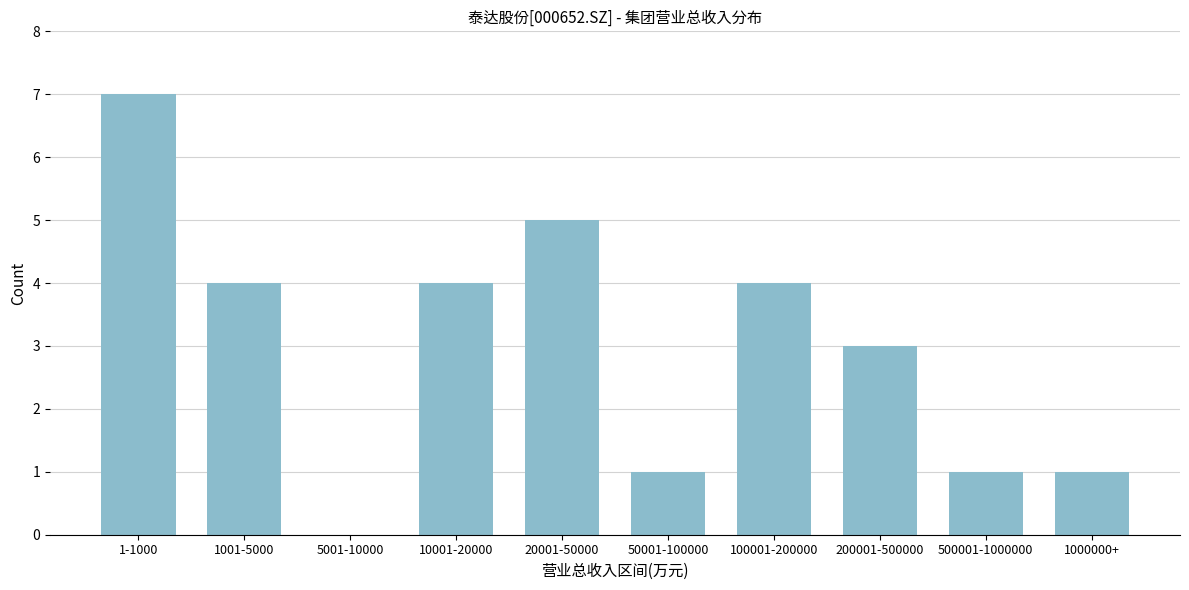

Reading right to left, extract all data points from this chart.

1000000+=1	500001-1000000=1	200001-500000=3	100001-200000=4	50001-100000=1	20001-50000=5	10001-20000=4	5001-10000=0	1001-5000=4	1-1000=7